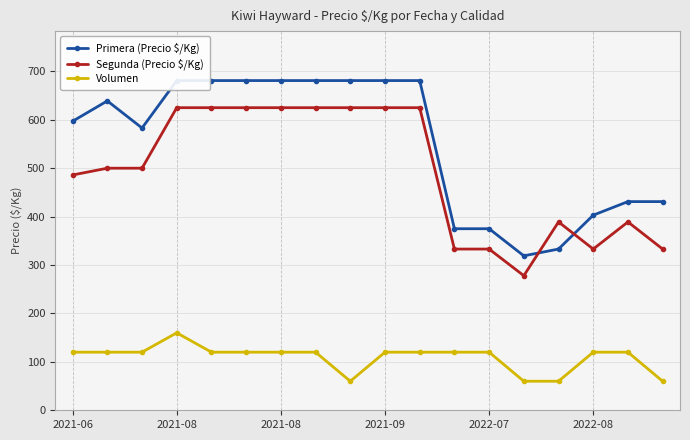

In Primera (Precio $/Kg), how many points are higher than both neighbors (excluding endpoints)?

1